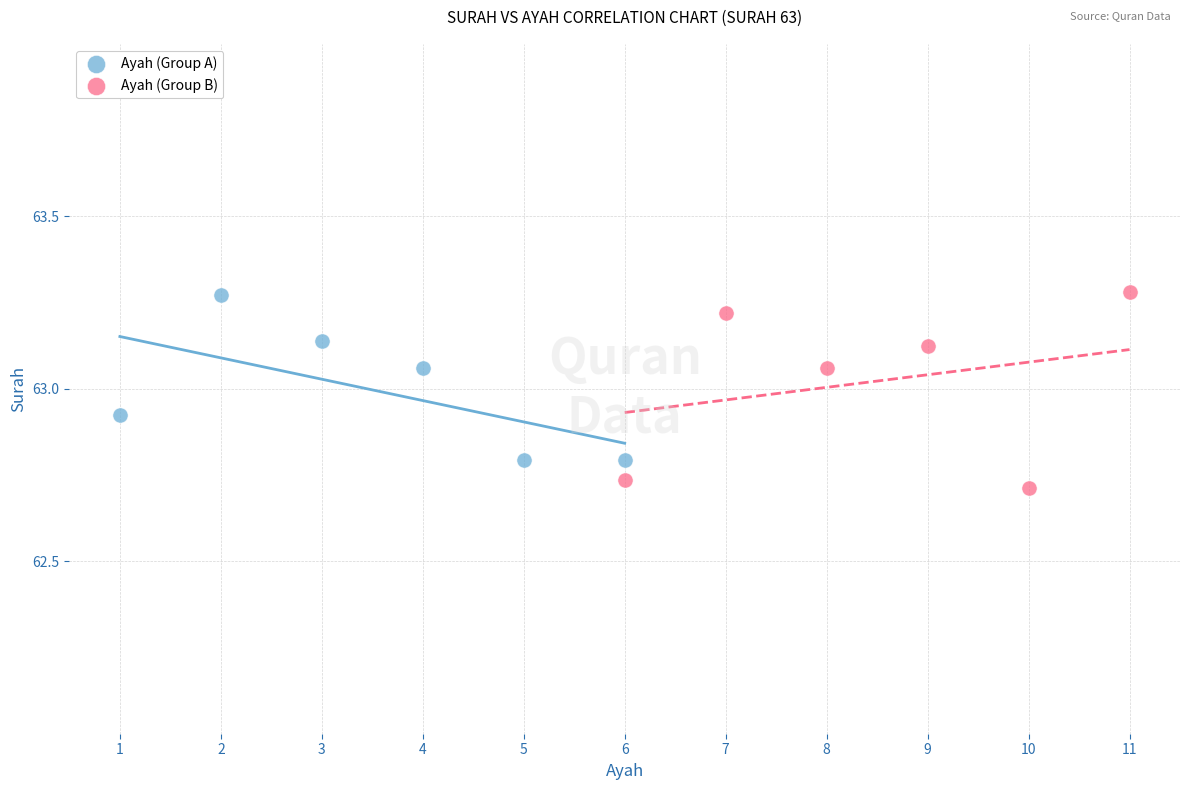

Which series has the widest spread of Y values?

Ayah (Group B)